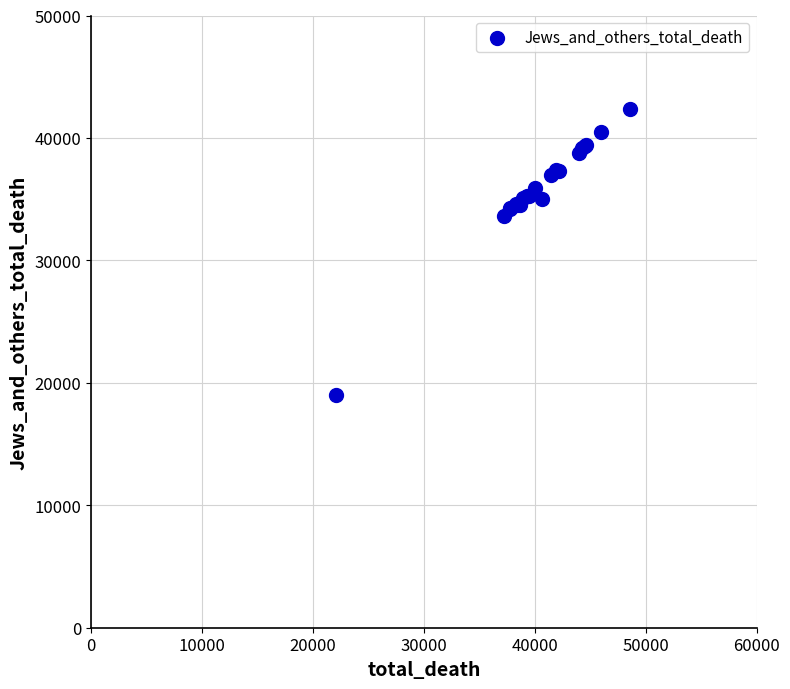

What Y value in the scatter plot is closest to 30666?

33649